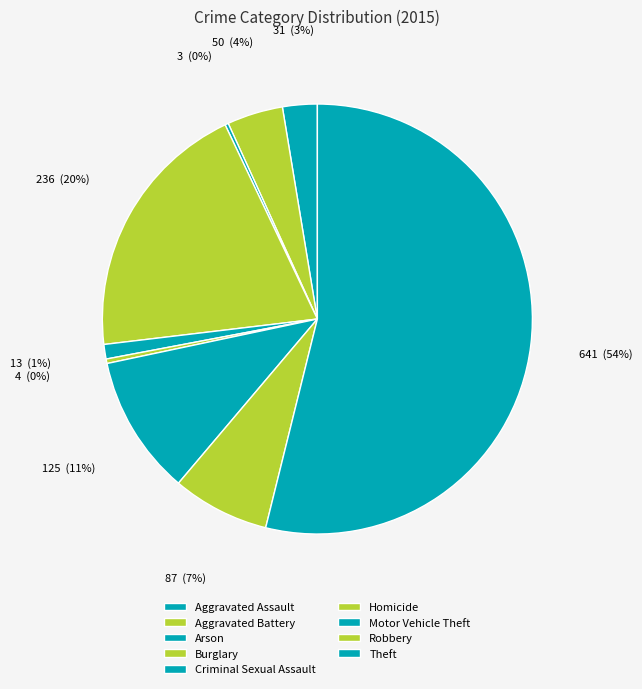

Do Criminal Sexual Assault and Theft together represent more than half of the pie?

Yes